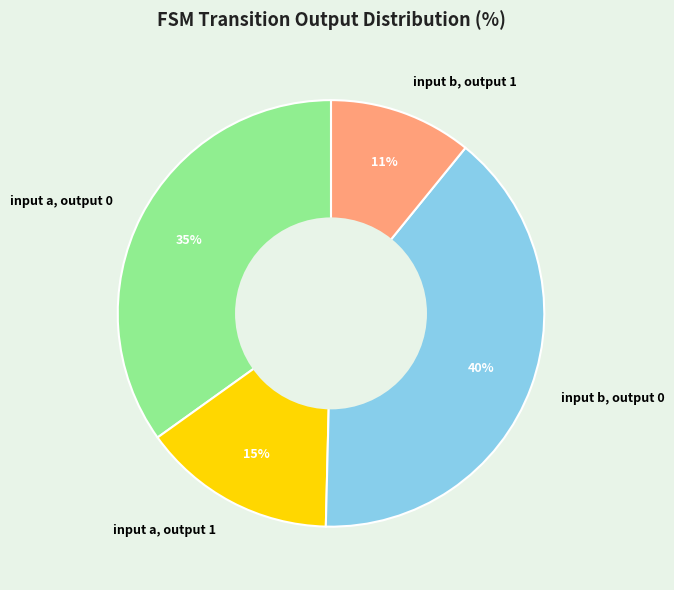

Does any single category account for the majority?

No